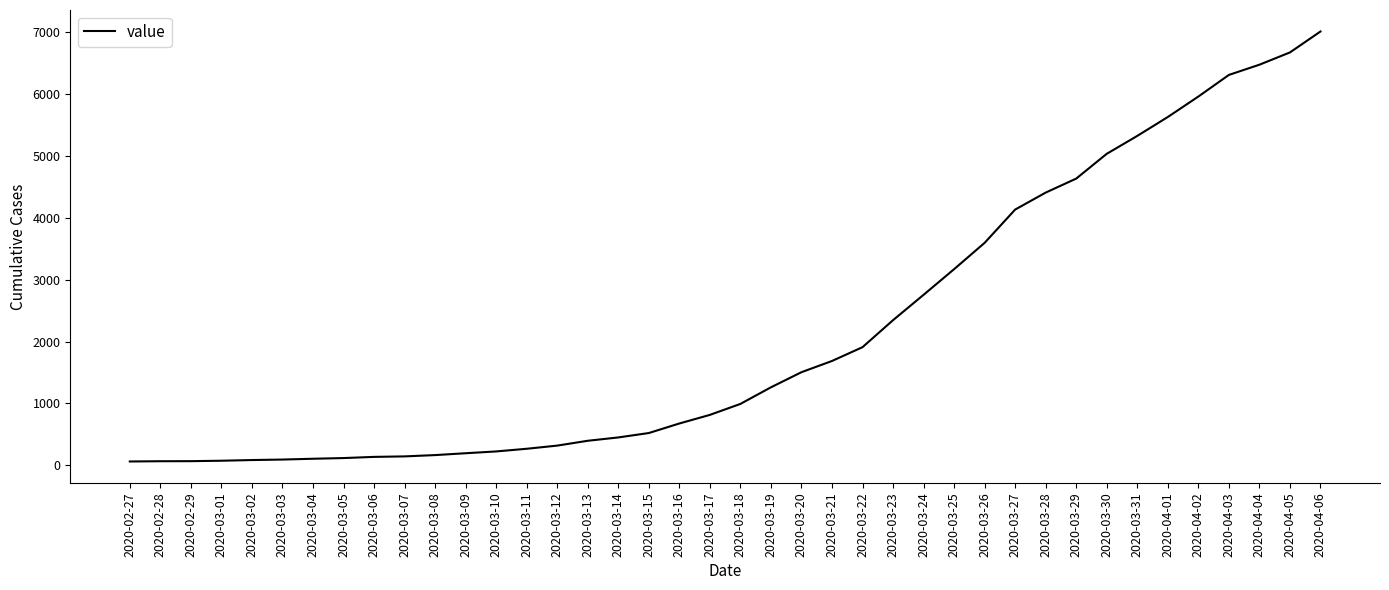

True or false: the data shows 64 at 2020-02-27.

True